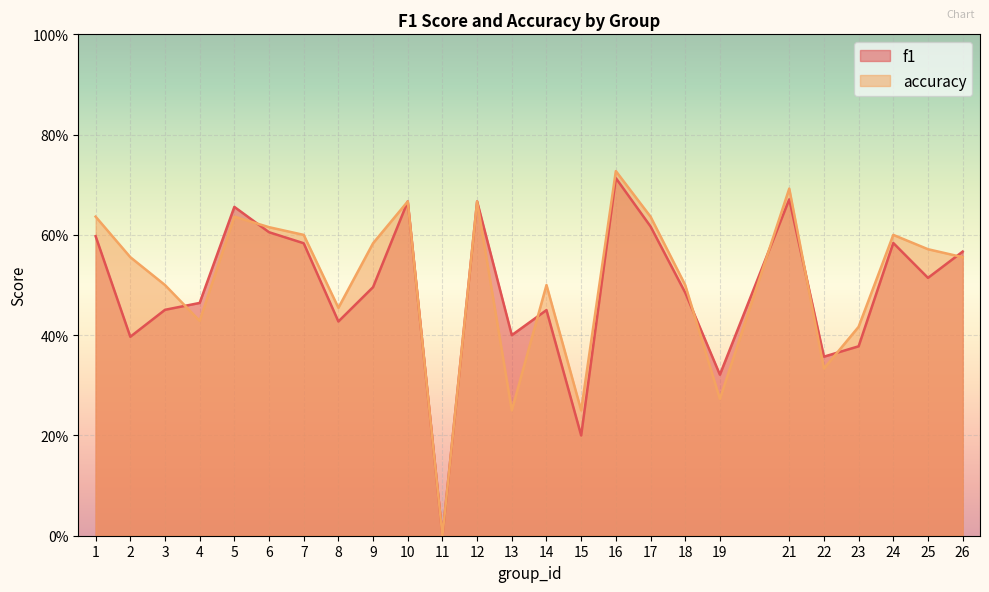

Reading left to right, list all the values displayed in this chart.

f1: 1=0.6	2=0.4	3=0.5	4=0.5	5=0.7	6=0.6	7=0.6	8=0.4	9=0.5	10=0.7	11=0.0	12=0.7	13=0.4	14=0.5	15=0.2	16=0.7	17=0.6	18=0.5	19=0.3	21=0.7	22=0.4	23=0.4	24=0.6	25=0.5	26=0.6
accuracy: 1=0.6	2=0.6	3=0.5	4=0.4	5=0.6	6=0.6	7=0.6	8=0.5	9=0.6	10=0.7	11=0.0	12=0.7	13=0.2	14=0.5	15=0.2	16=0.7	17=0.6	18=0.5	19=0.3	21=0.7	22=0.3	23=0.4	24=0.6	25=0.6	26=0.6